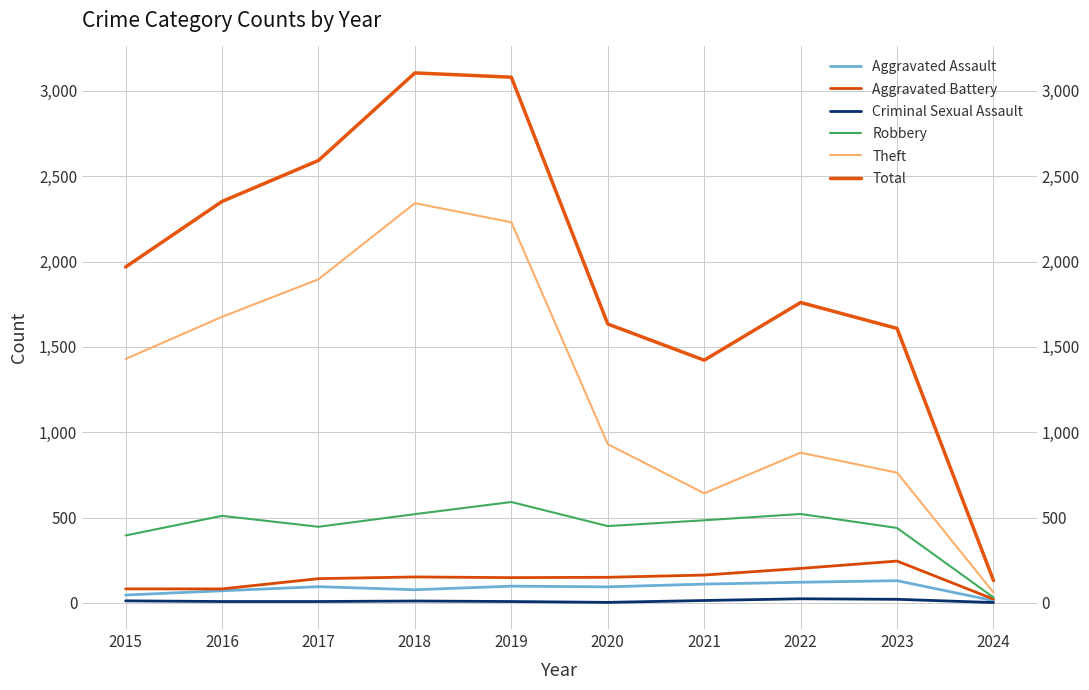

Between 2017 and 2022, which series saw the biggest shift?

Theft